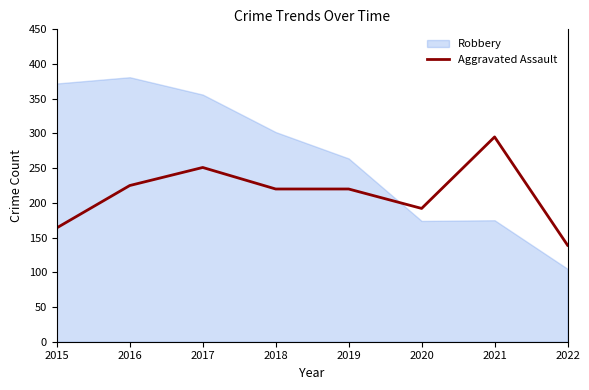

True or false: Aggravated Assault has a value of 251 at 2017.

True